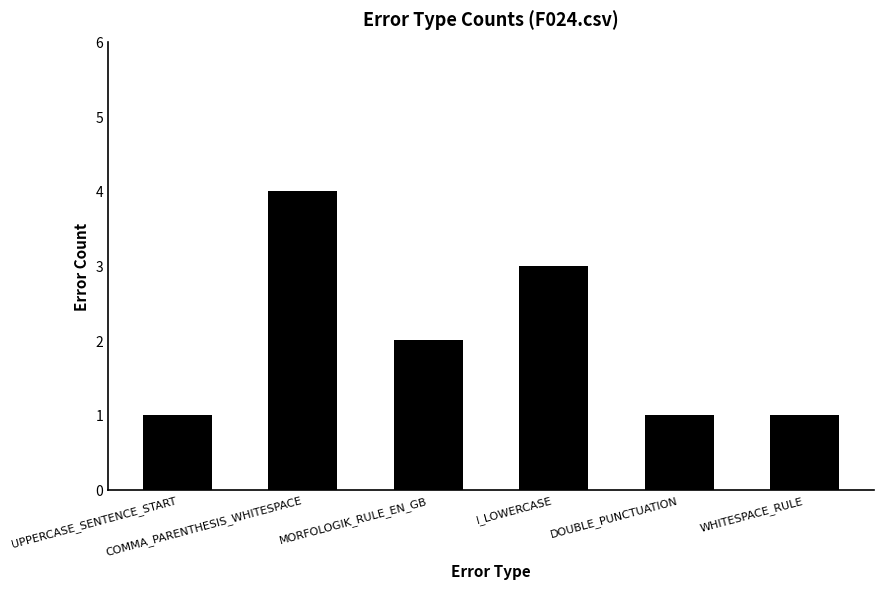

Reading left to right, extract all data points from this chart.

1	4	2	3	1	1